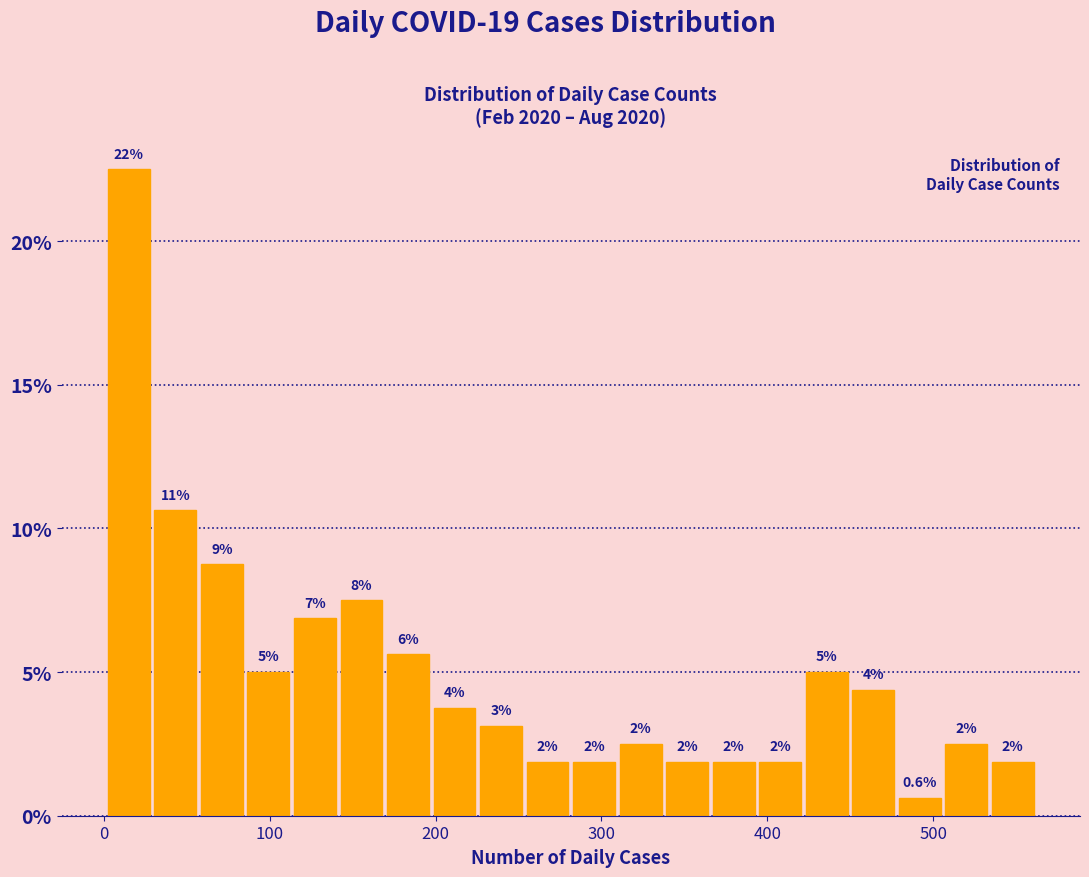

Around what value on the x-axis is the tallest bar? Give the approximate position of its centre, as read against the axis.

20